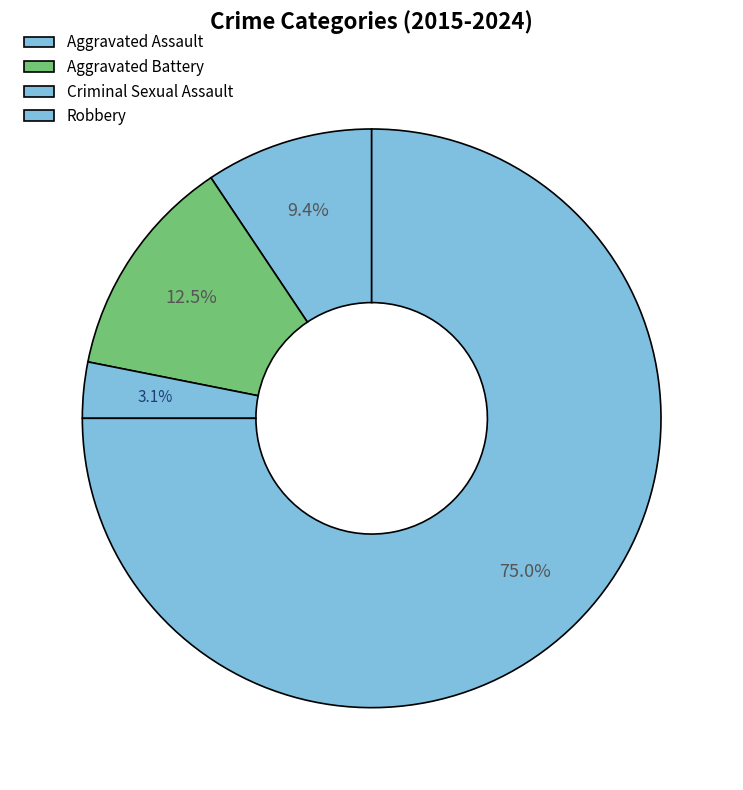

To the nearest percent, what is the difference between the Aggravated Battery and Aggravated Assault slice percentages?

3%